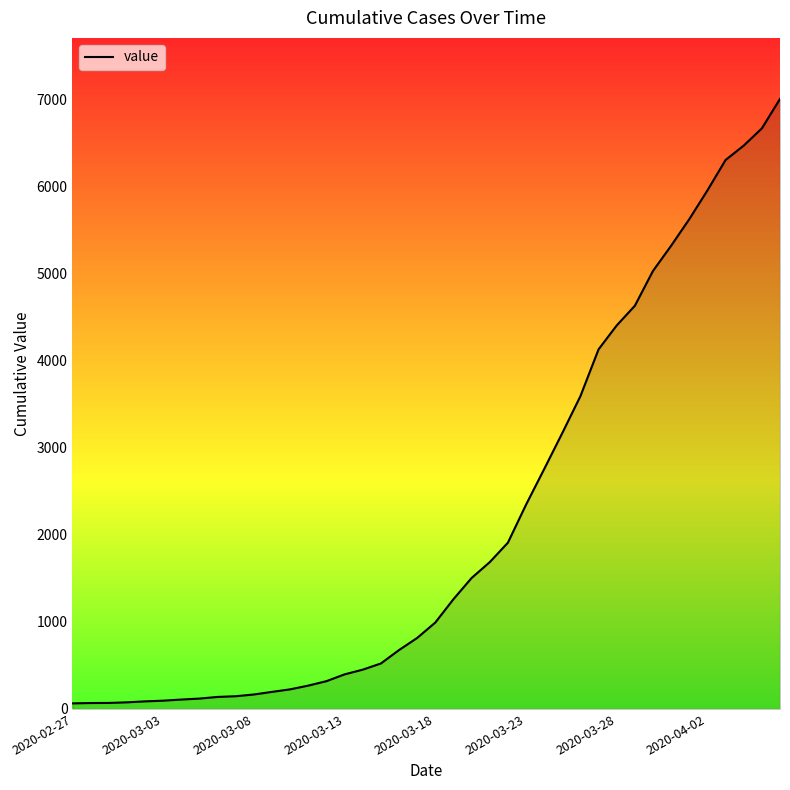

What is the difference between the maximum and minimum values?

6938